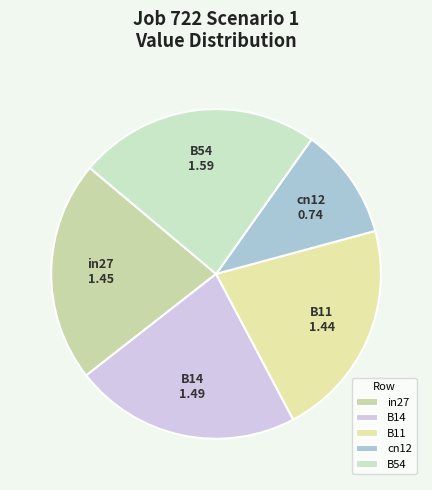

What is the largest slice in the pie chart?

B54